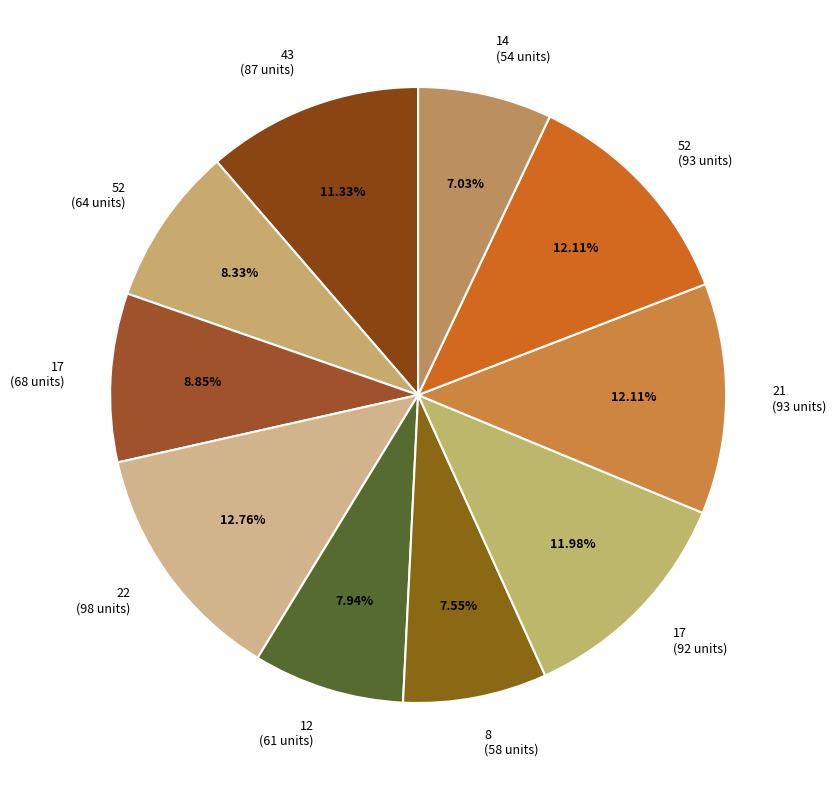

Which slice is the largest?

22